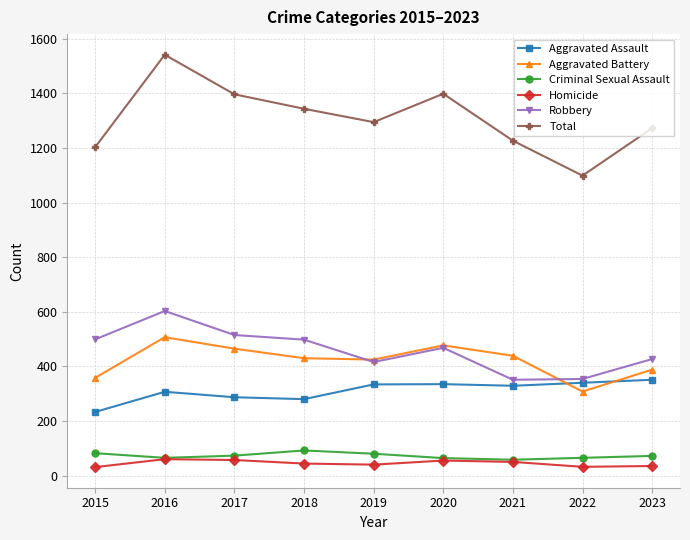

Between 2022 and 2023, which series saw the biggest shift?

Total